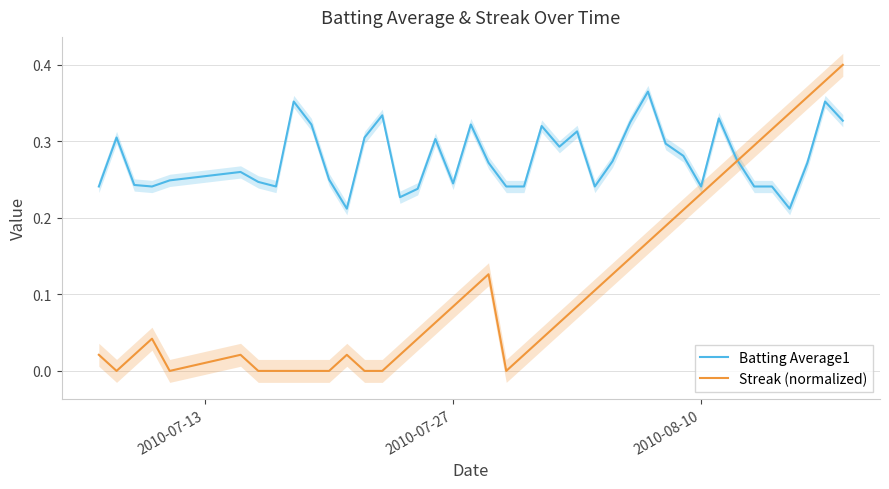

How many Batting Average1 values are between 0 and 1?

40